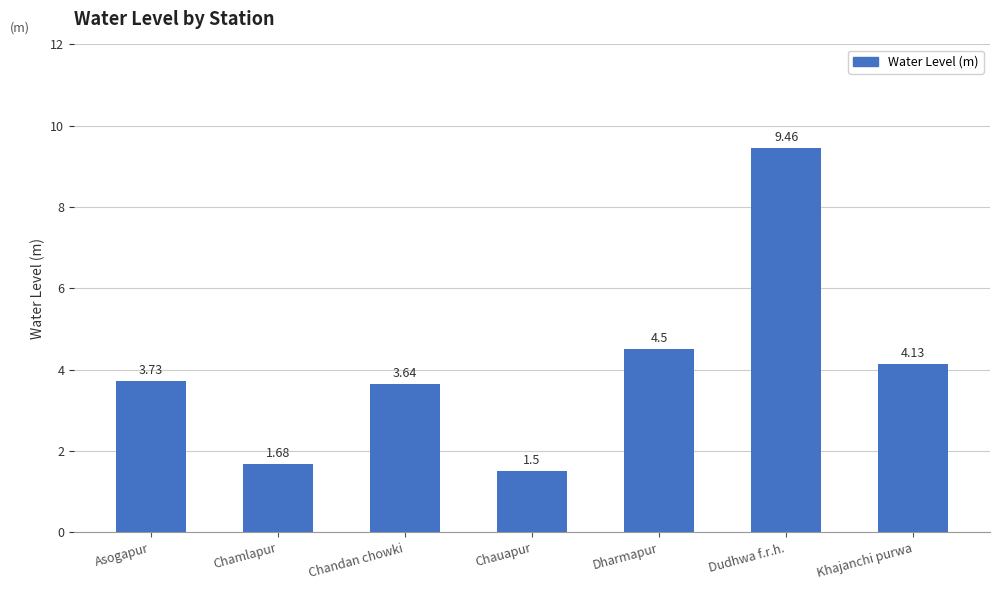

How many data points are above 3?

5